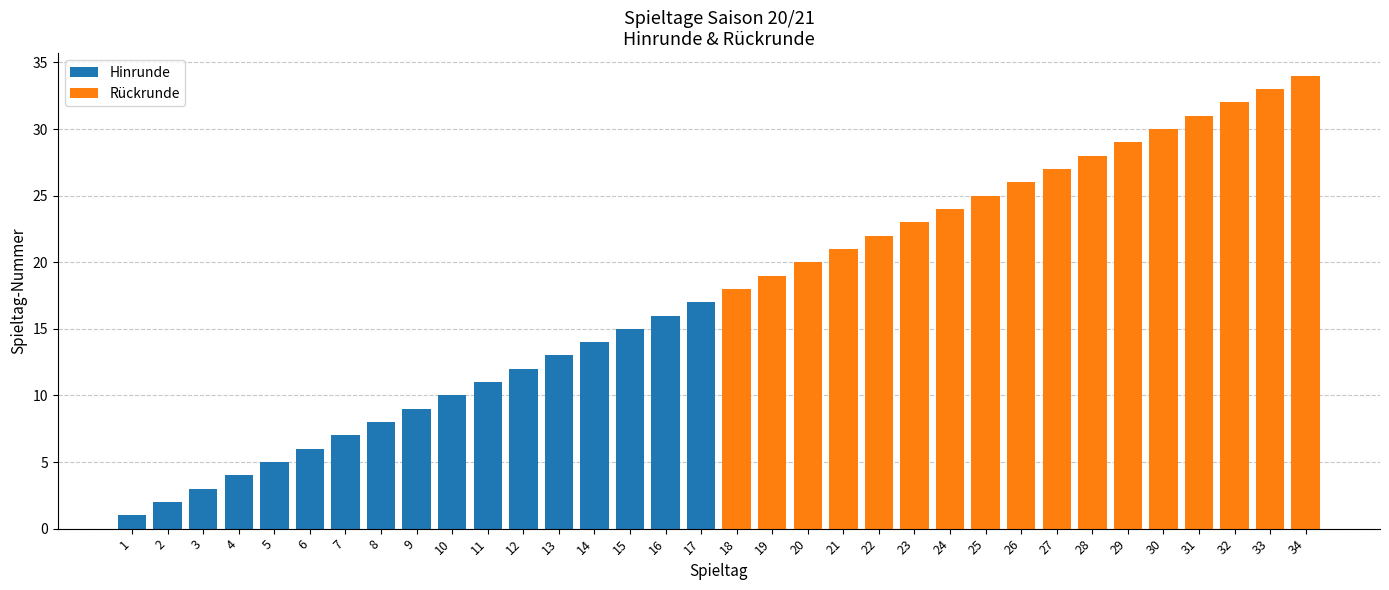

Which category has the highest value in the Hinrunde series?

17